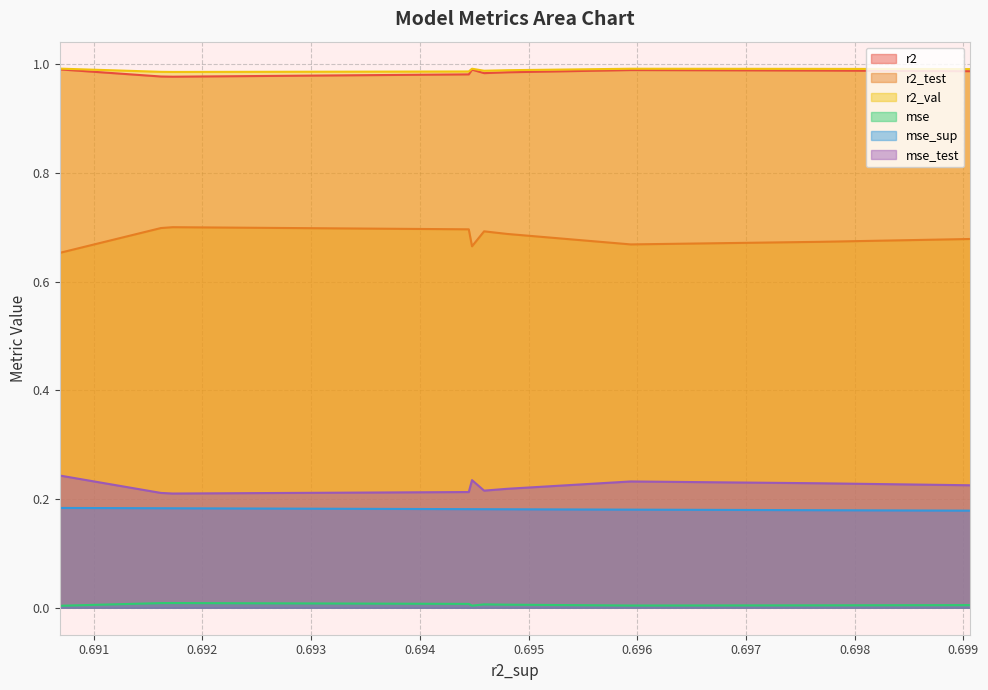

How many mse_test values are between 0 and 1?

10